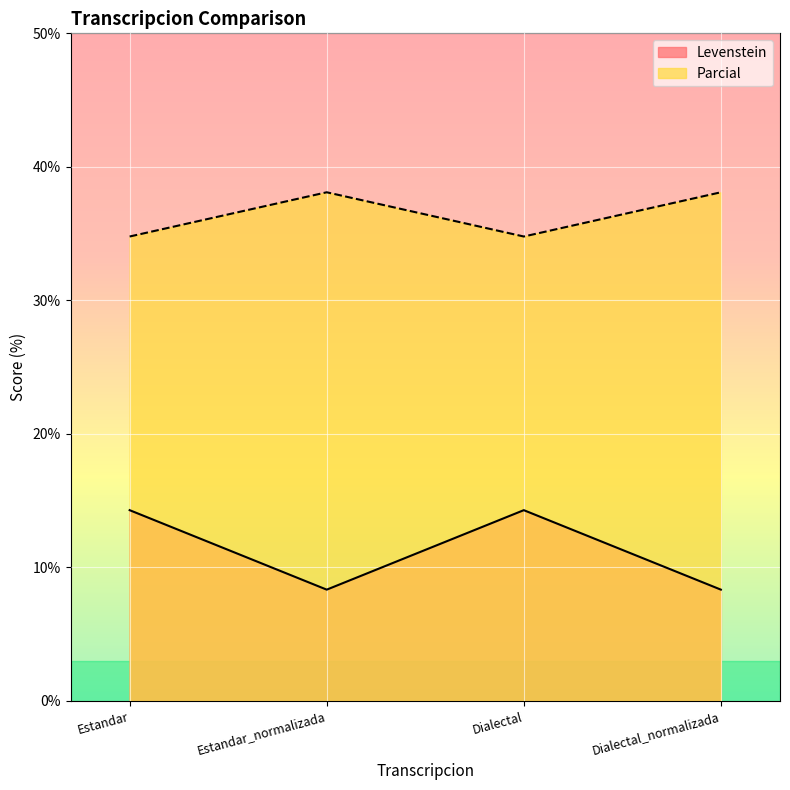

Which series changed the most between Estandar and Dialectal_normalizada?

Levenstein